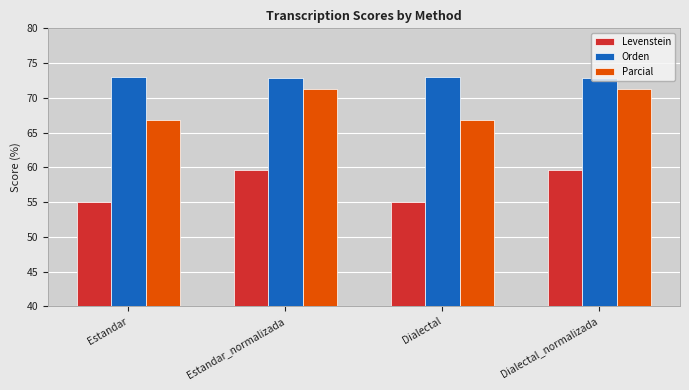

Does the chart contain any negative values?

No